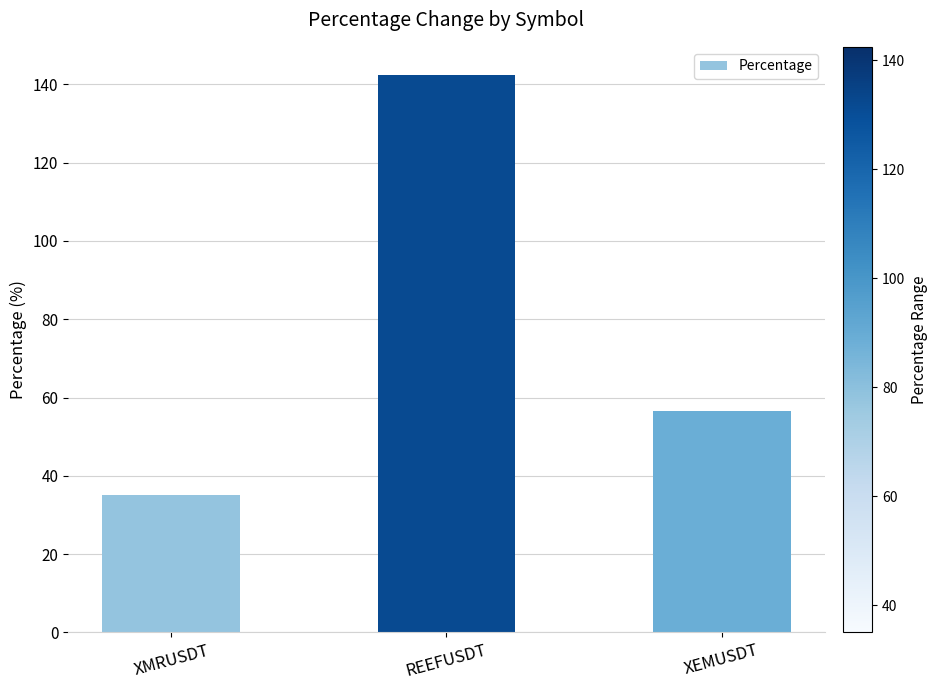

List the labels in order of value, smallest first.

XMRUSDT, XEMUSDT, REEFUSDT